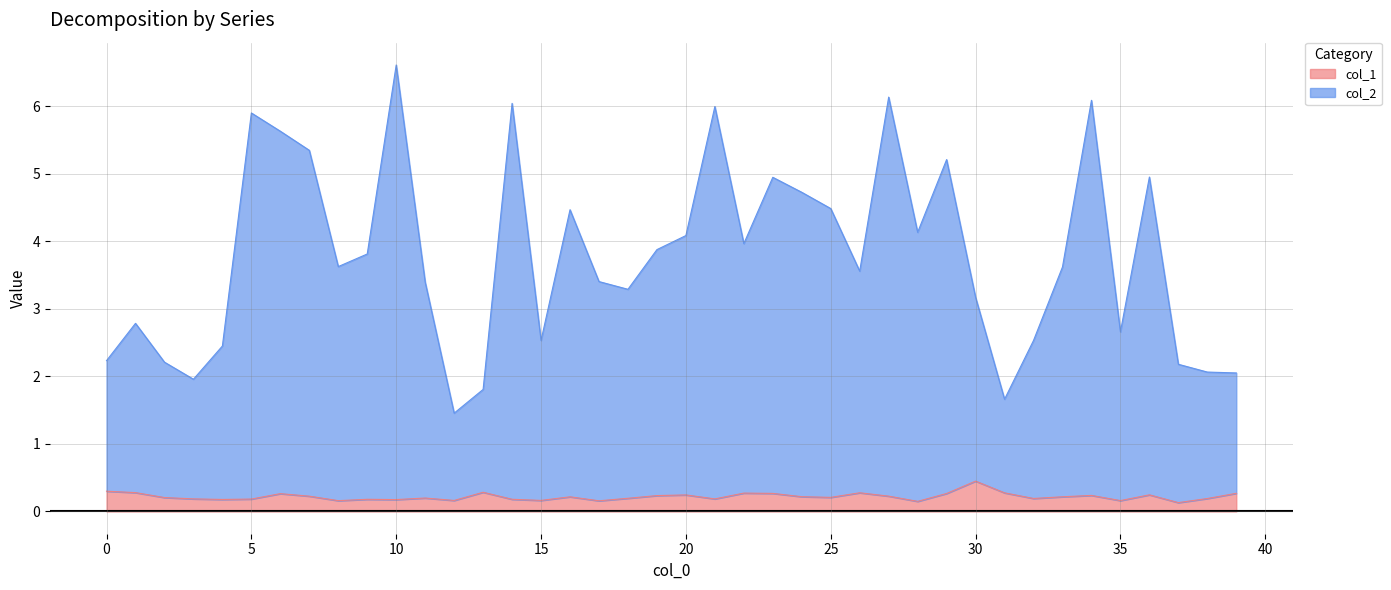

In col_1, how many points are higher than both neighbors (excluding endpoints)?

11